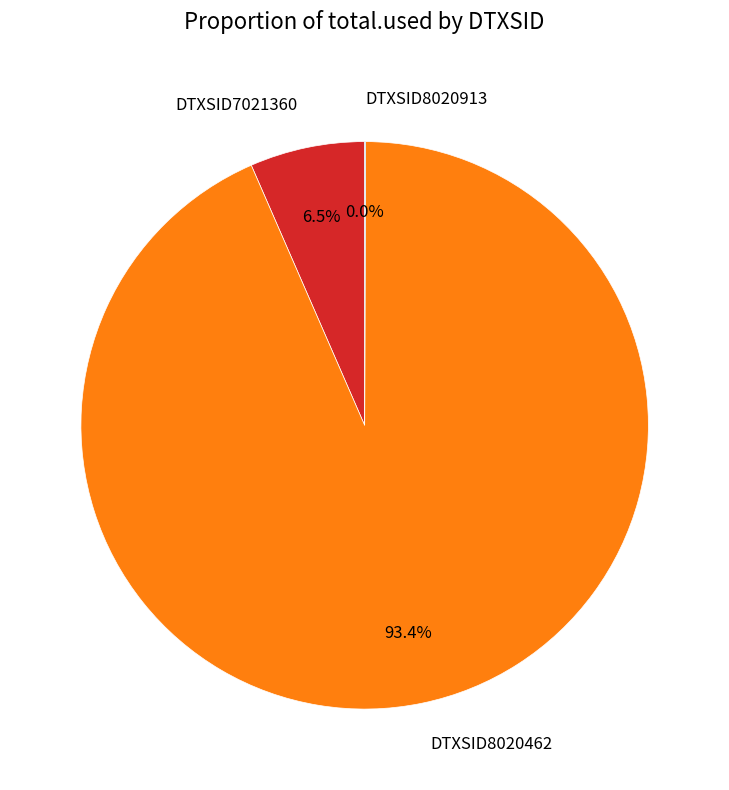

Which category accounts for the majority?

DTXSID8020462